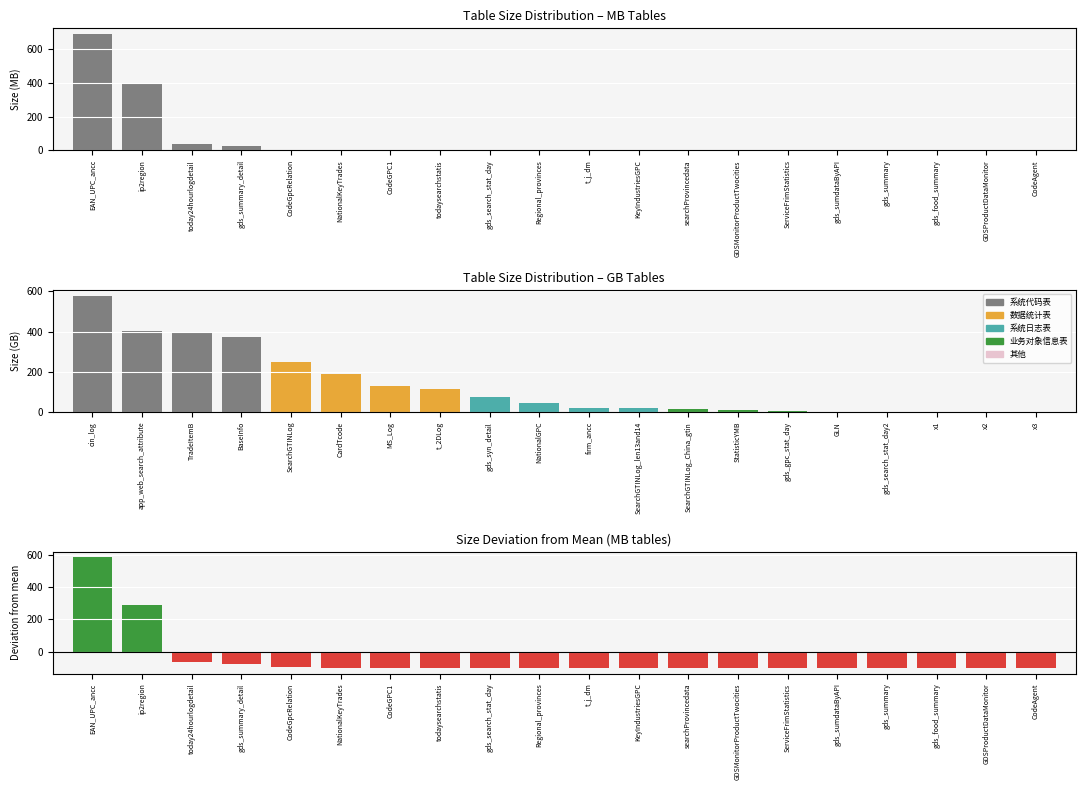

What is the label of the 2nd bar from the left?

ip2region